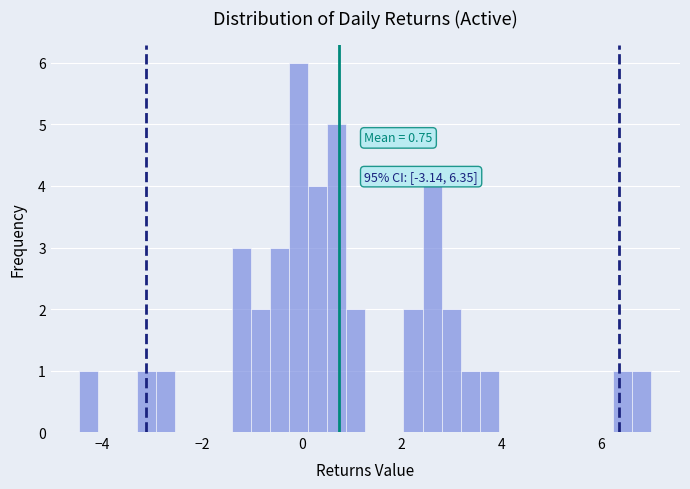

Around what value on the x-axis is the tallest bar? Give the approximate position of its centre, as read against the axis.

0.0